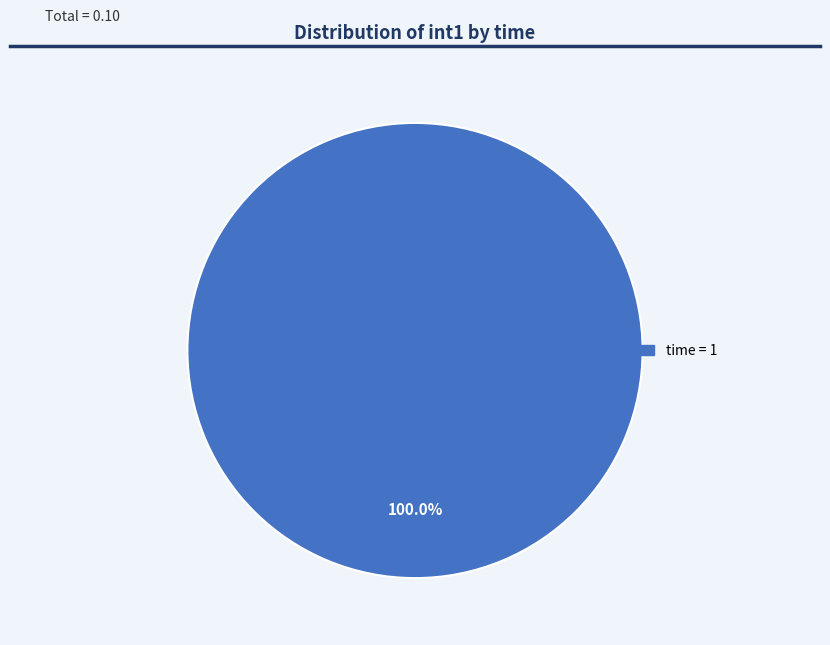

Does any single category account for the majority?

Yes